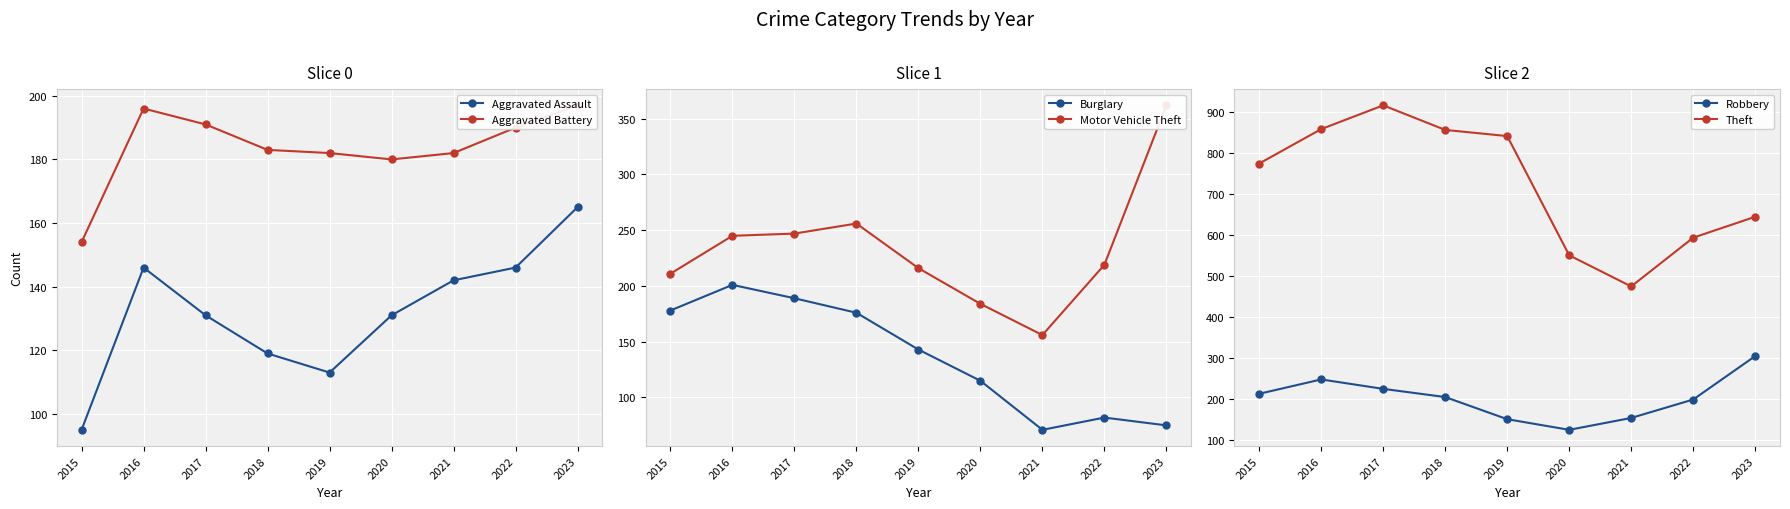

Which series has the largest range (max minus min)?

Theft